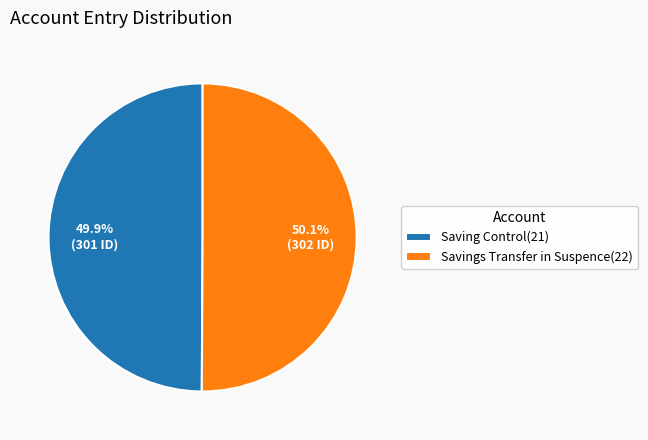

Is there any slice that represents more than half of the pie?

Yes